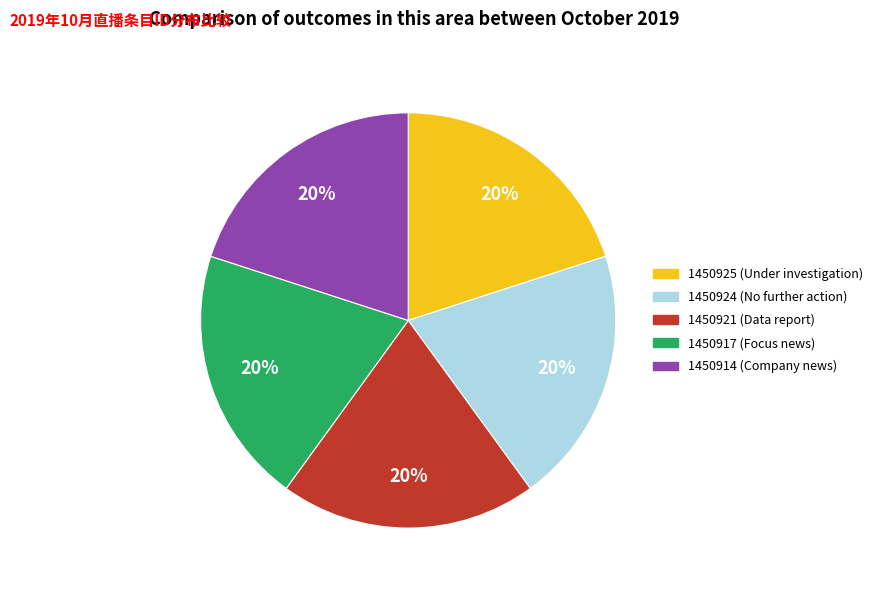

What is the ratio of the value at 1450914 to the value at 1450925?

1.0